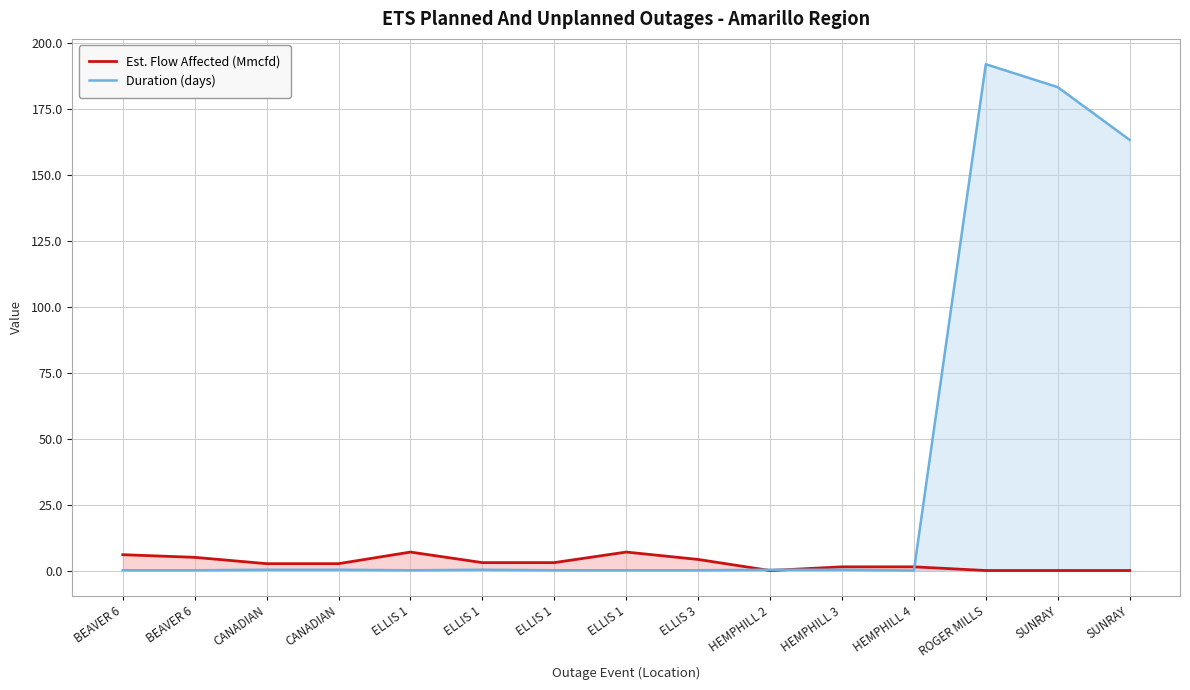

Which series changed the most between BEAVER 6 and SUNRAY?

Duration (days)